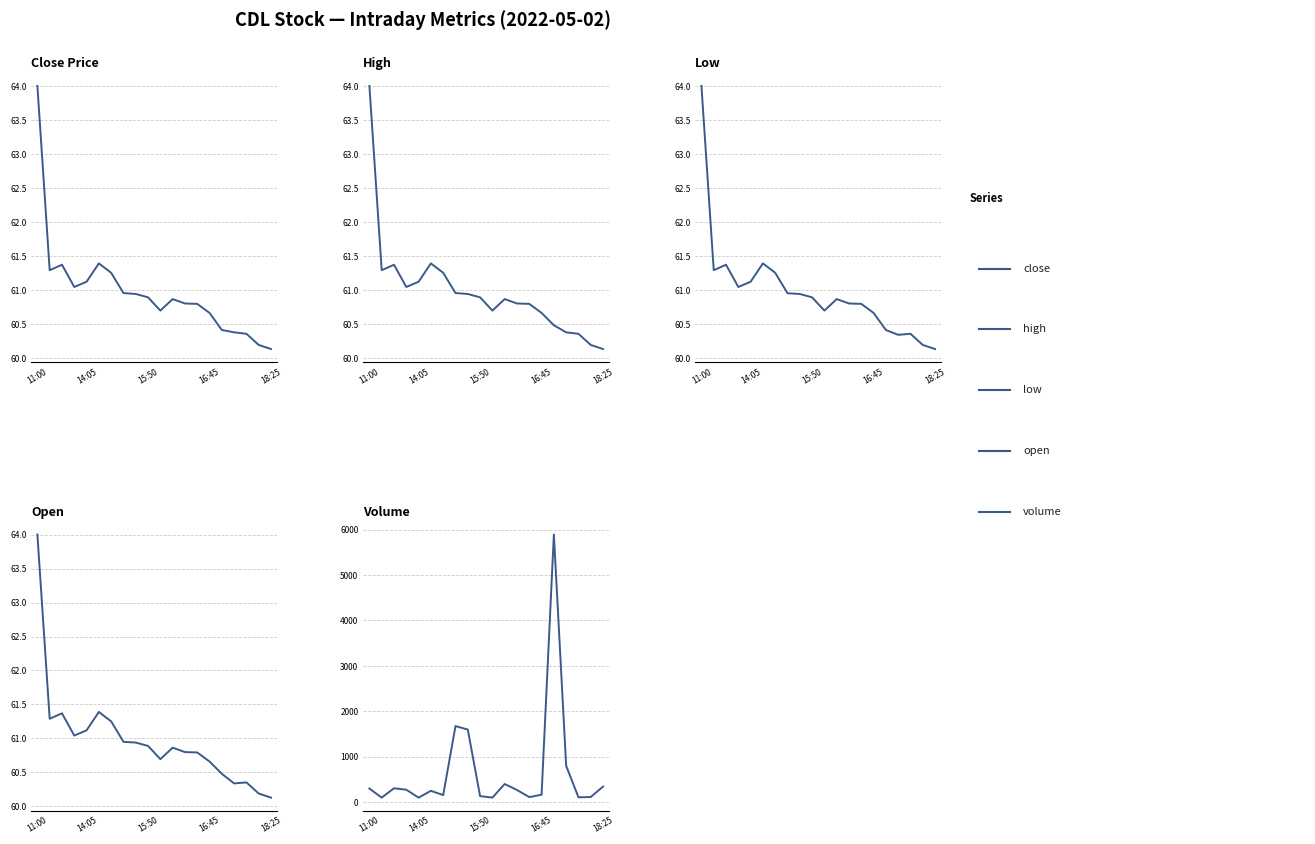

What are all the series names shown in the legend?

close, high, low, open, volume